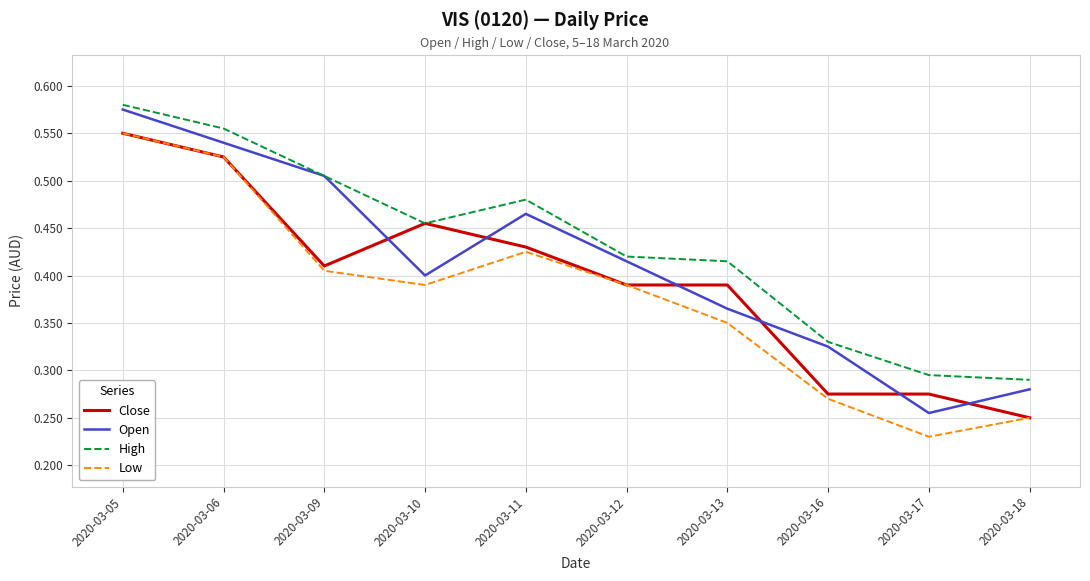

List the series in order of their overall mean, highest first.

High, Open, Close, Low